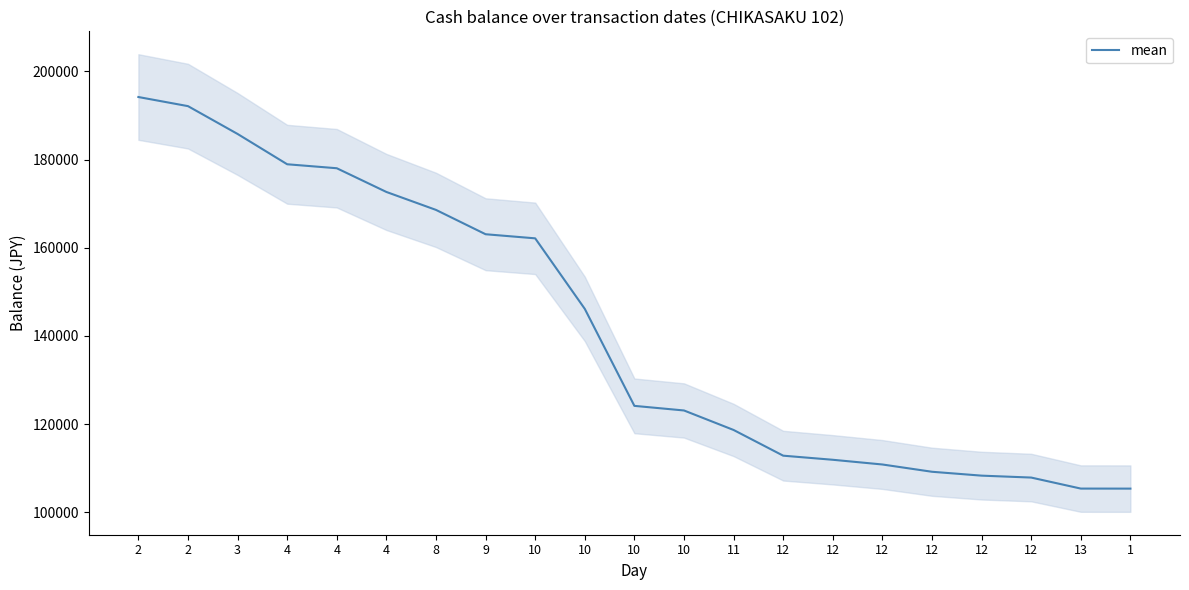

Rank the categories by value from highest to lowest.

2, 2, 3, 4, 4, 4, 8, 9, 10, 10, 10, 10, 11, 12, 12, 12, 12, 12, 12, 13, 1